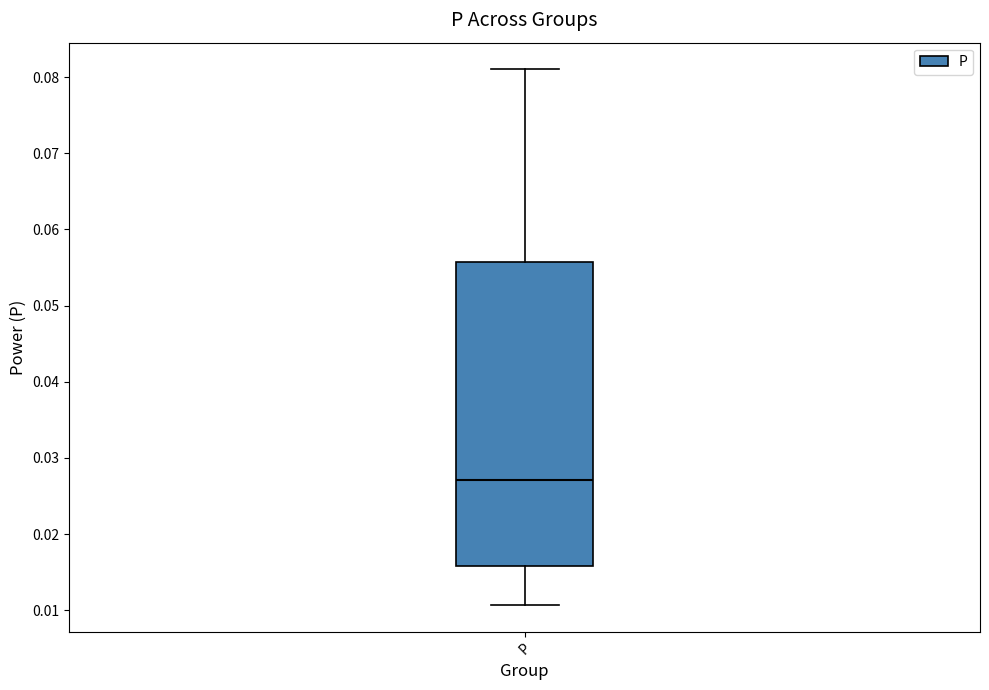

Where does the upper whisker of the box for P end on the y-axis? The values are not printed on the chart, so give them approximately, as read against the axis.

0.081